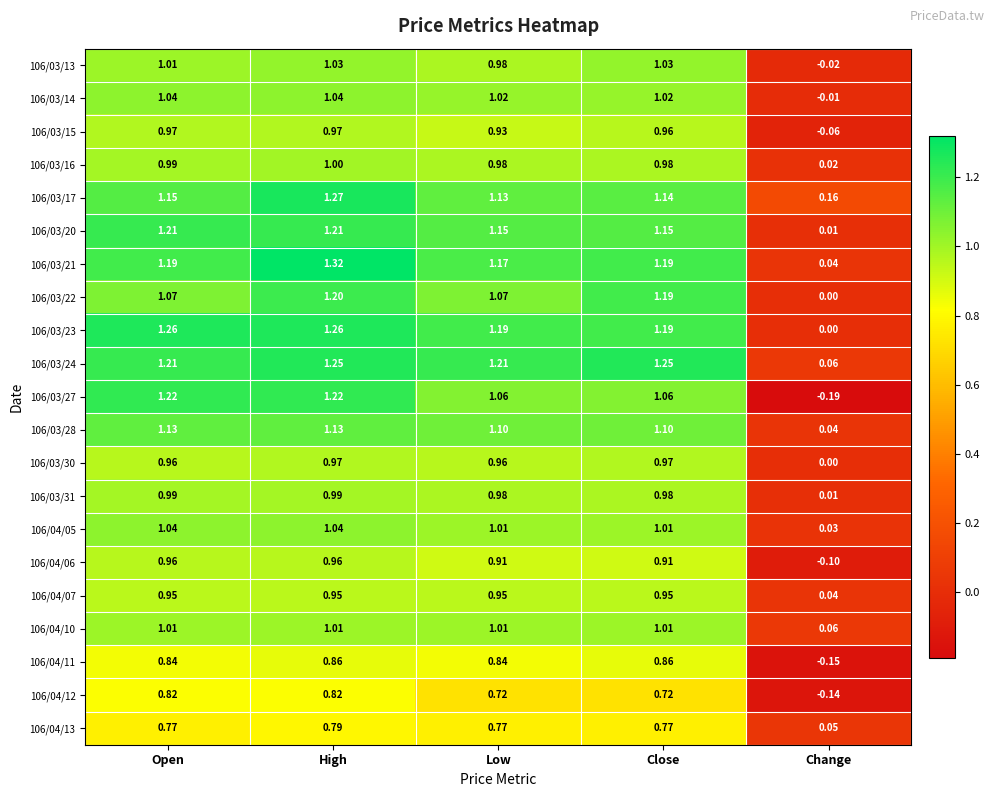

At which label is 106/03/31 closest to 0?

Change